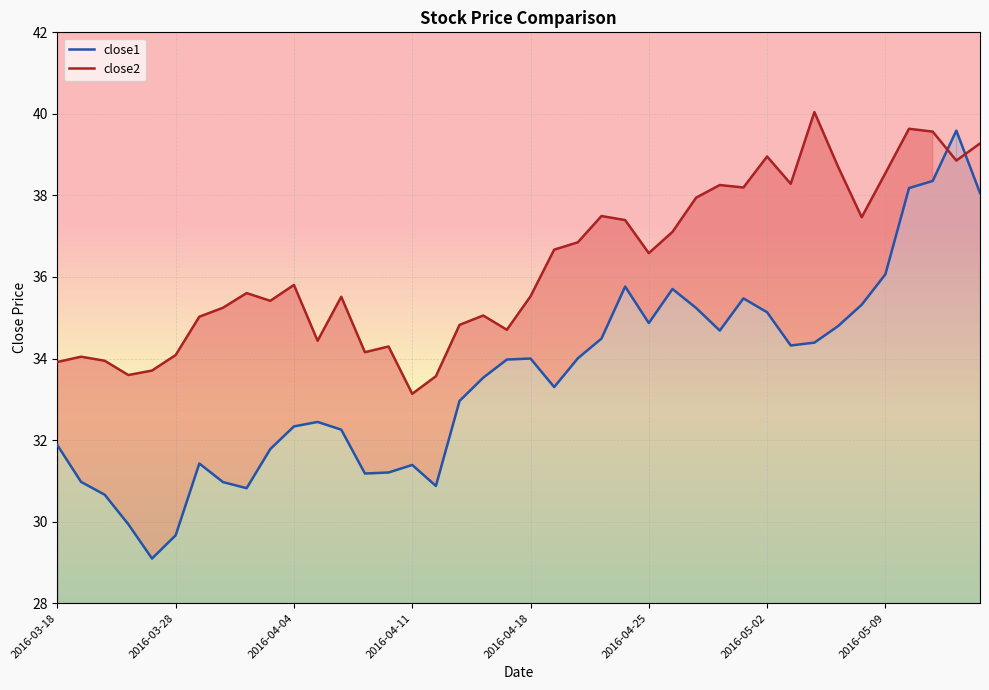

What is the difference between the second highest and minimum values in the close2 series?

6.5